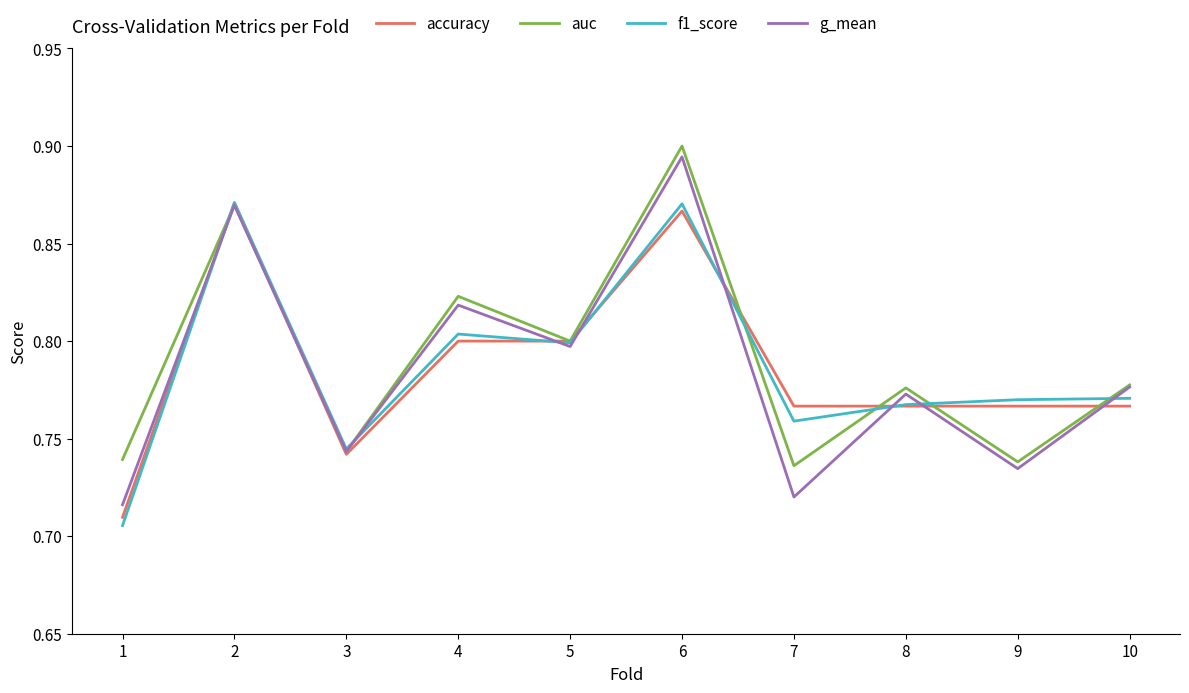

How many lines are shown in the chart?

4